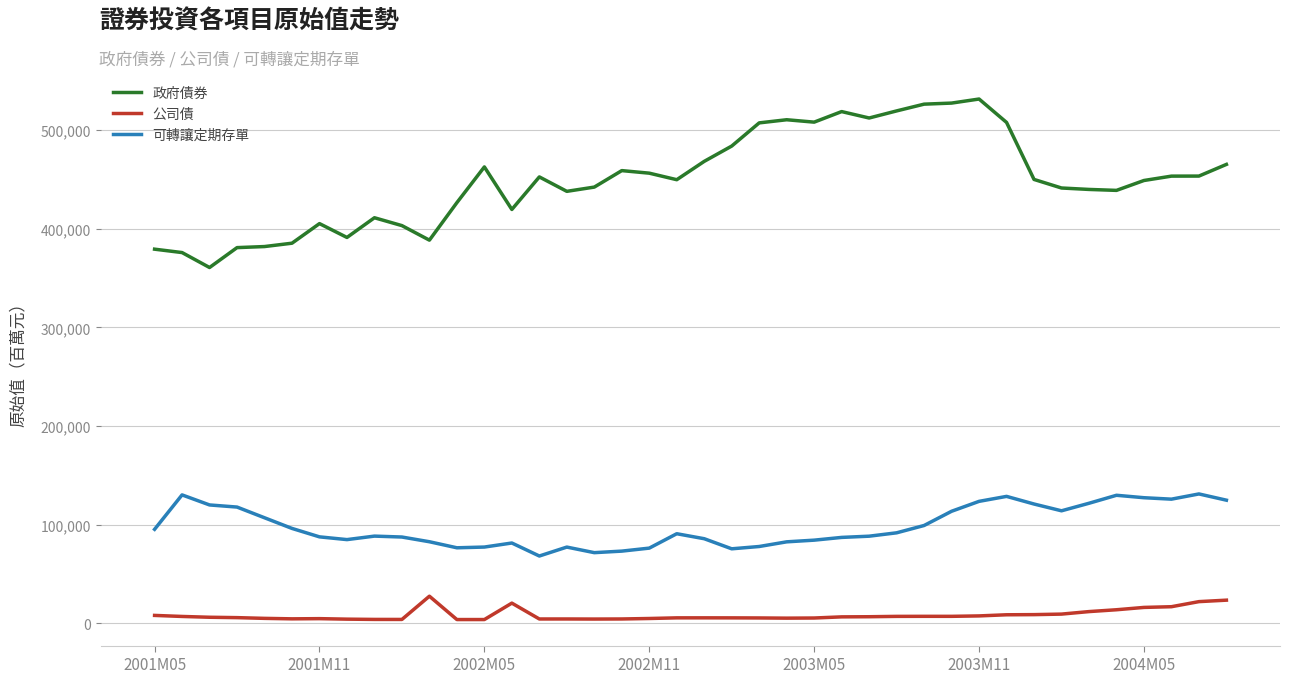

What is the difference between the maximum and minimum values in the 可轉讓定期存單 series?

62913